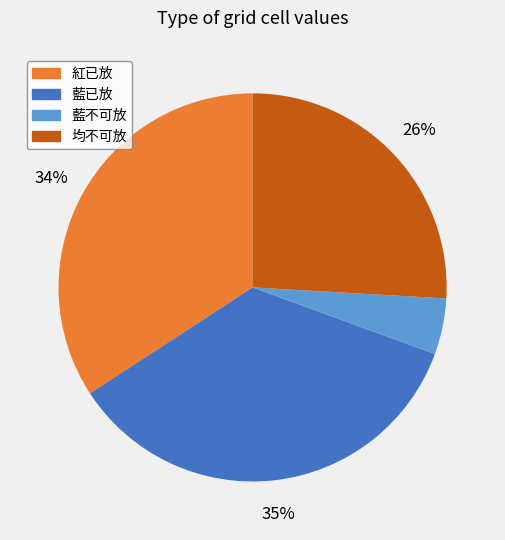

Is there any slice that represents more than half of the pie?

No